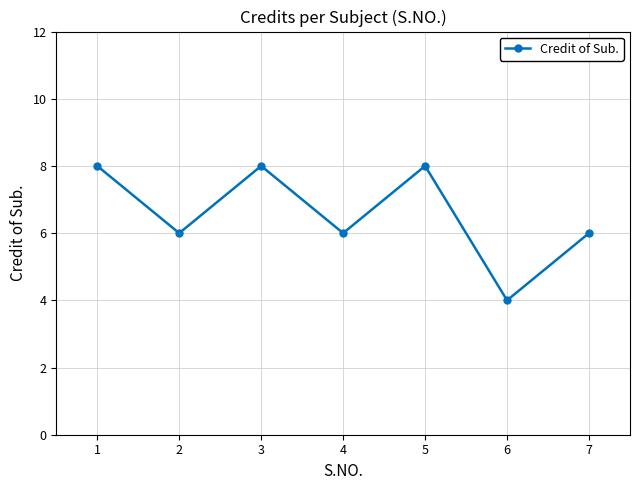

Where does the data first go above 6?

1